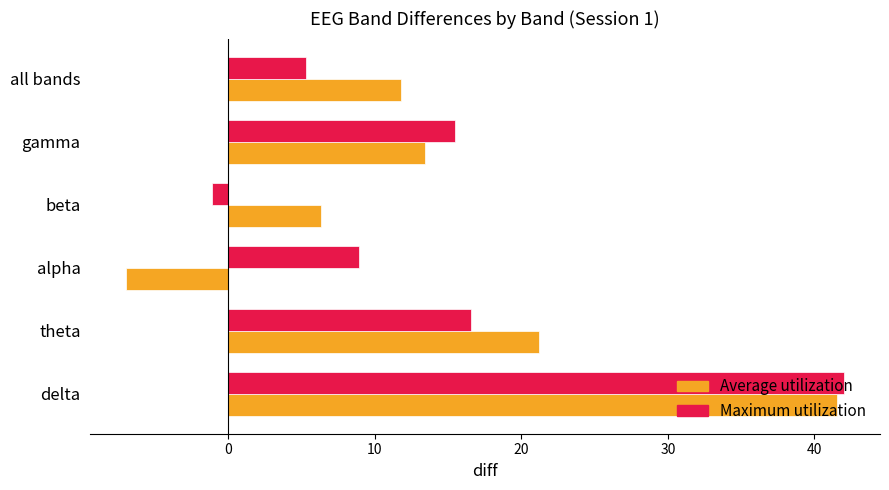

What is the difference between the second highest and second lowest values in the Average utilization series?

14.9